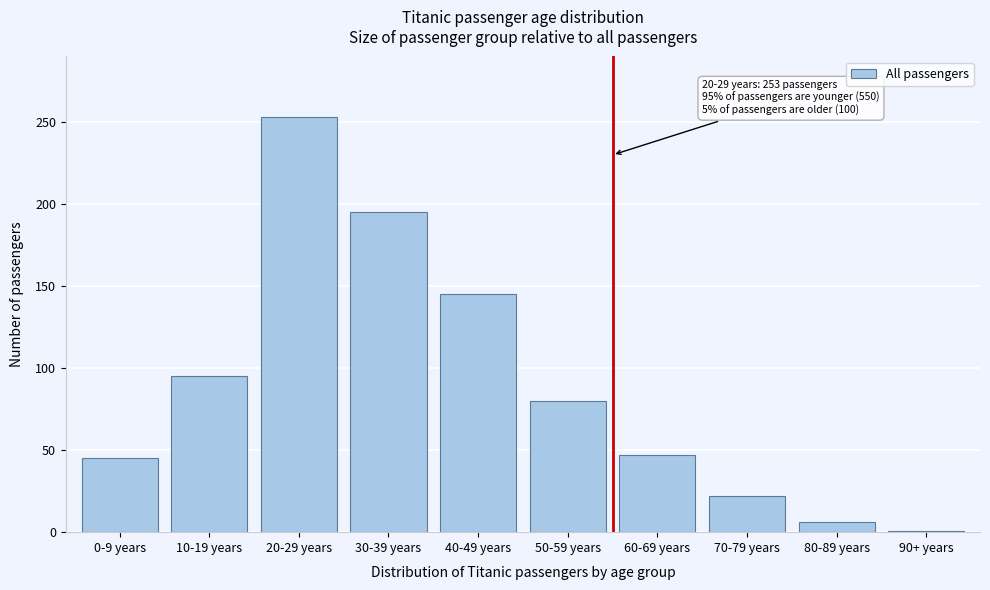

Reading left to right, what are all the values shown in this chart?

0-9 years=45	10-19 years=95	20-29 years=253	30-39 years=195	40-49 years=145	50-59 years=80	60-69 years=47	70-79 years=22	80-89 years=6	90+ years=1